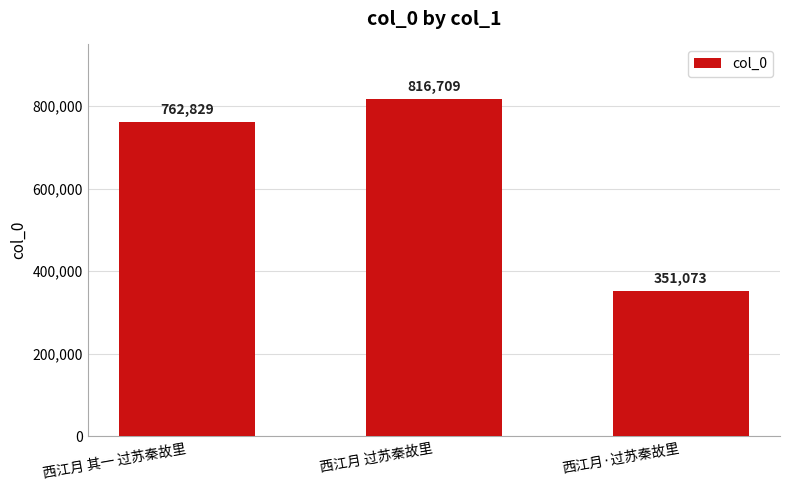

List the labels in order of value, smallest first.

西江月·过苏秦故里, 西江月 其一 过苏秦故里, 西江月 过苏秦故里